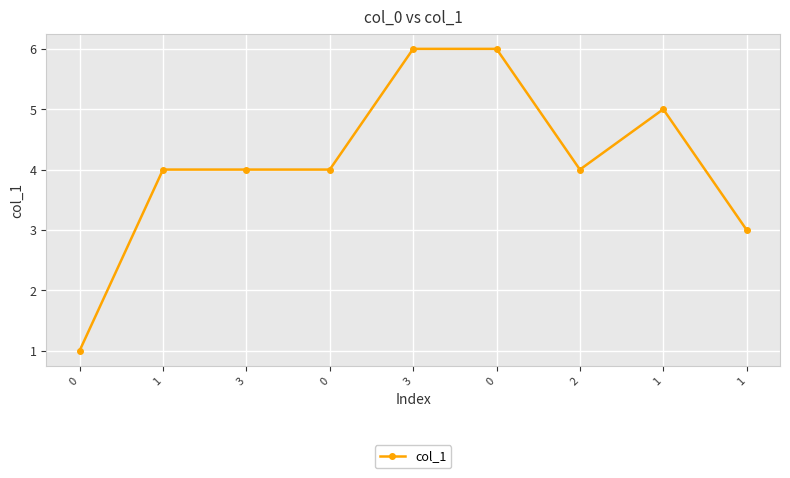

Is this an area chart (filled region under the line)?

No